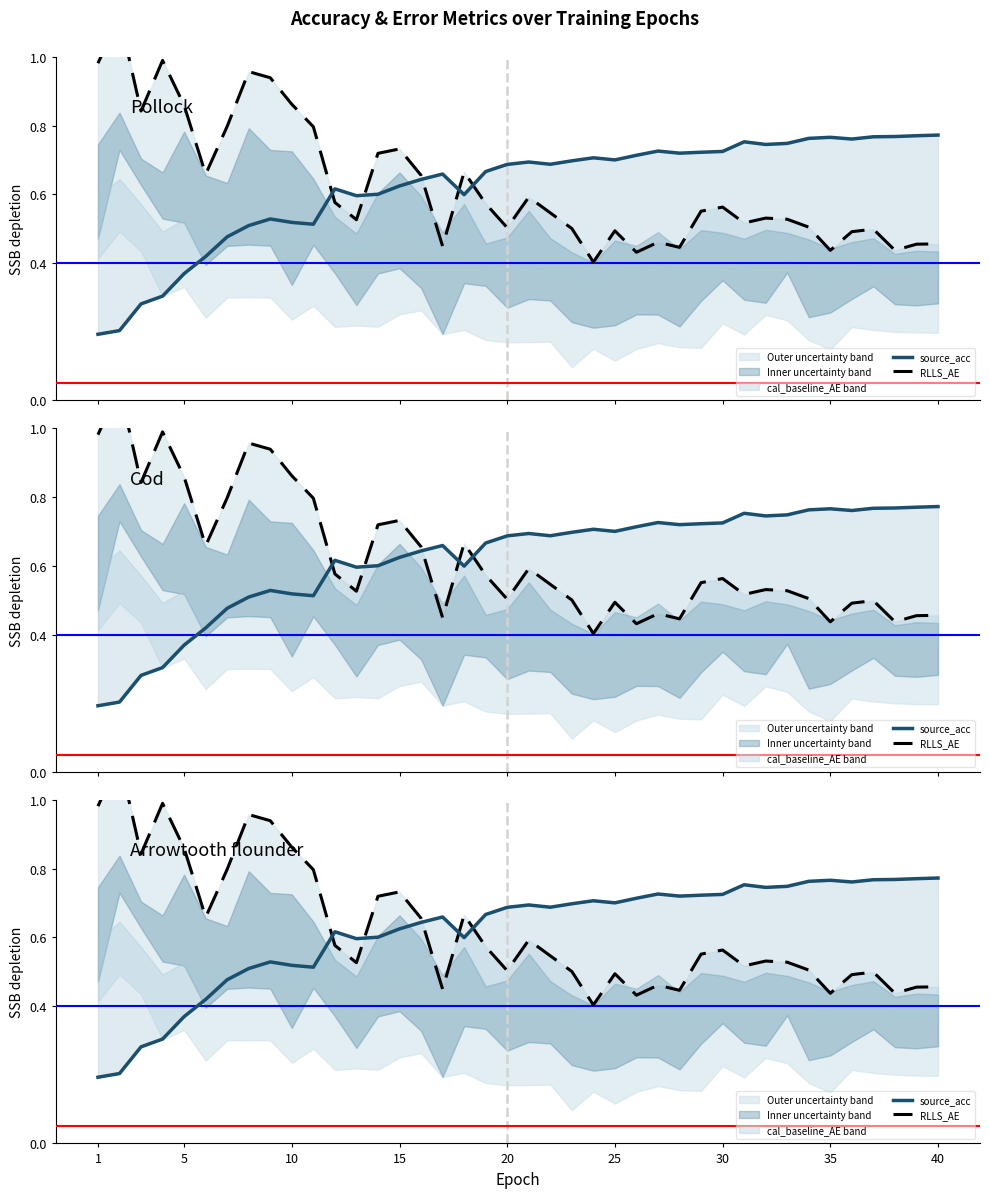

After their last crossing, which series has the higher values: source_acc or RLLS_AE?

source_acc